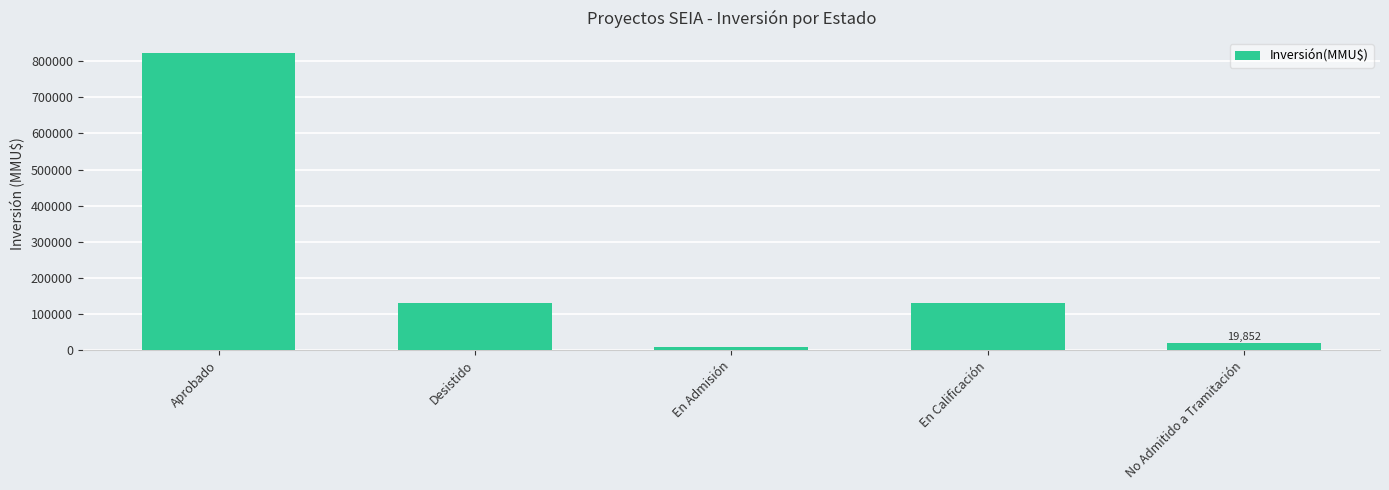

What position from the left is Desistido?

2